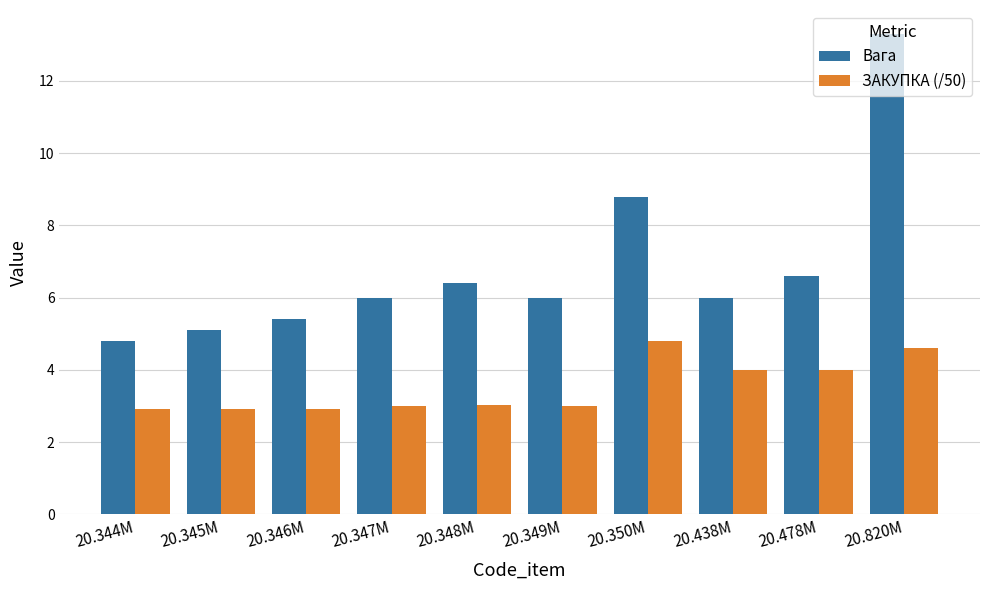

How many groups of bars are there?

10